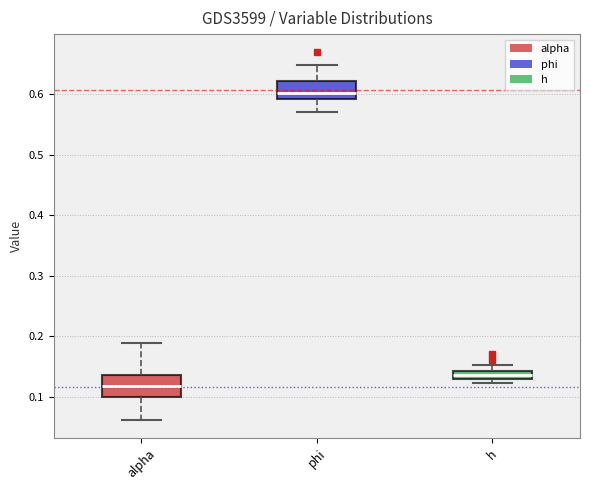

Which box has the highest median line?

phi